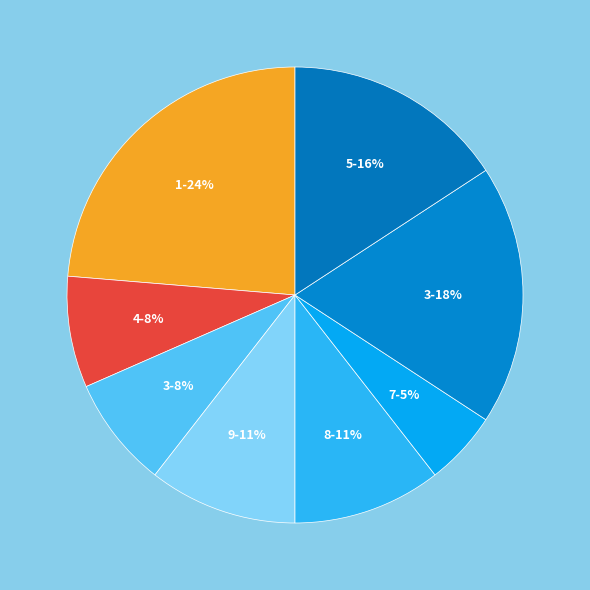

Which category has the biggest portion of the pie?

1-24%